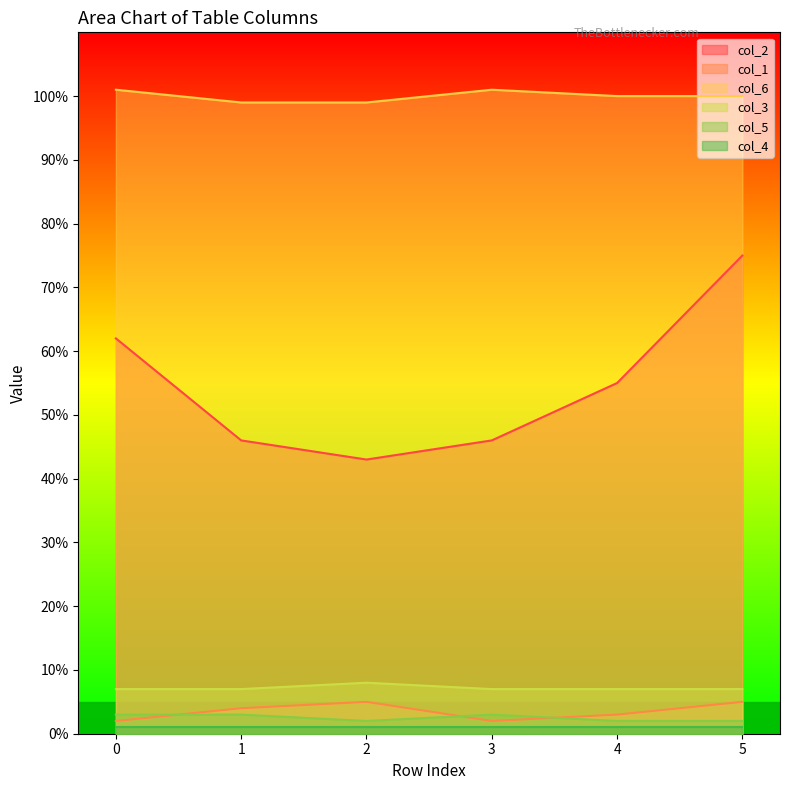

True or false: col_5 and col_2 cross at least once.

False